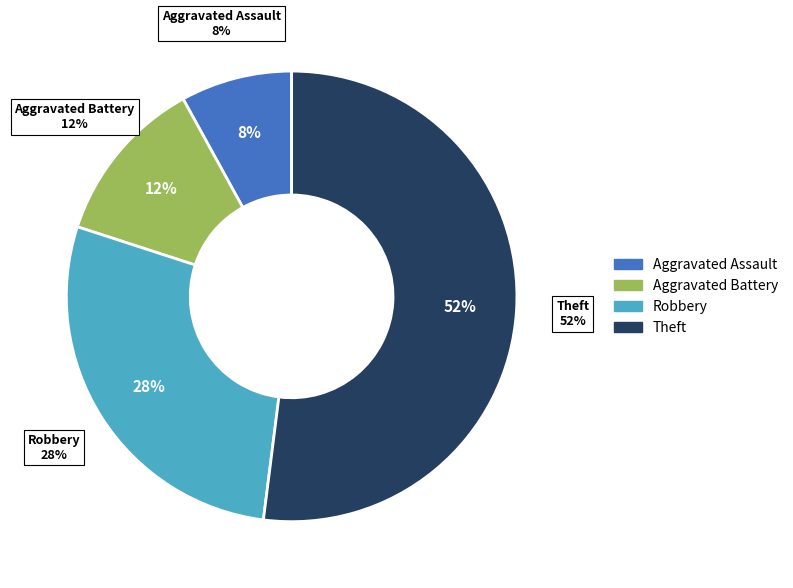

Which slice is the largest?

Theft